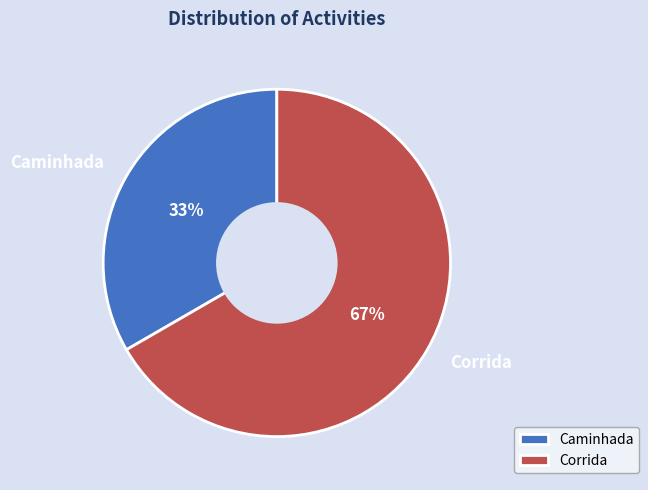

Count the number of slices in the pie.

2